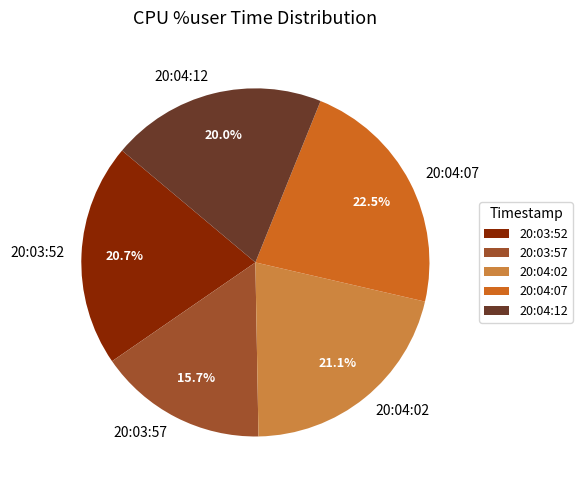

Does 20:04:12 represent more than half of the total?

No